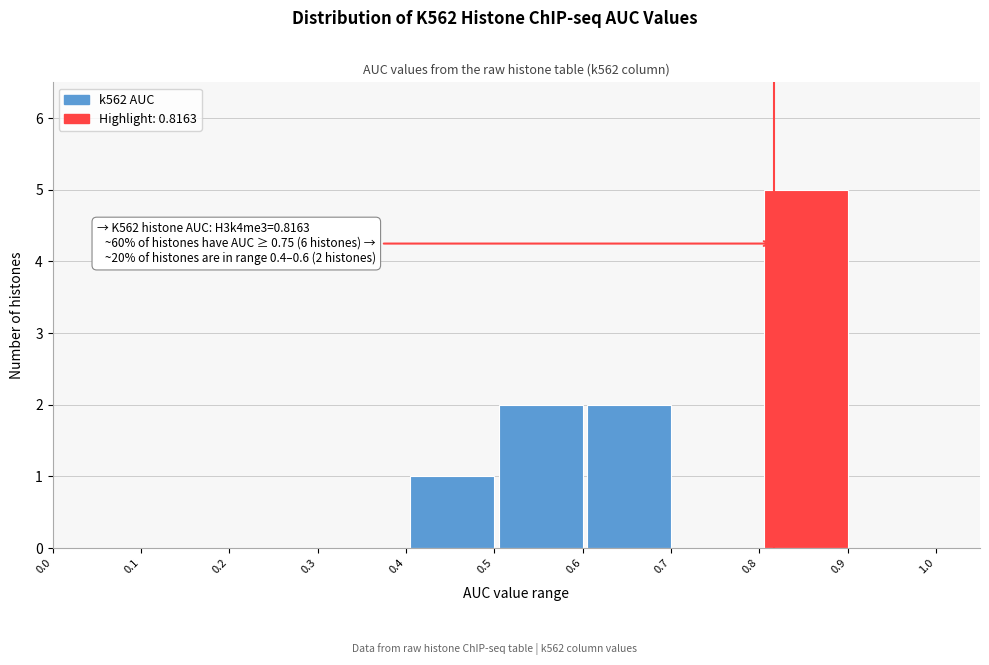

Which range on the x-axis has the tallest bar?

0.8 to 0.9